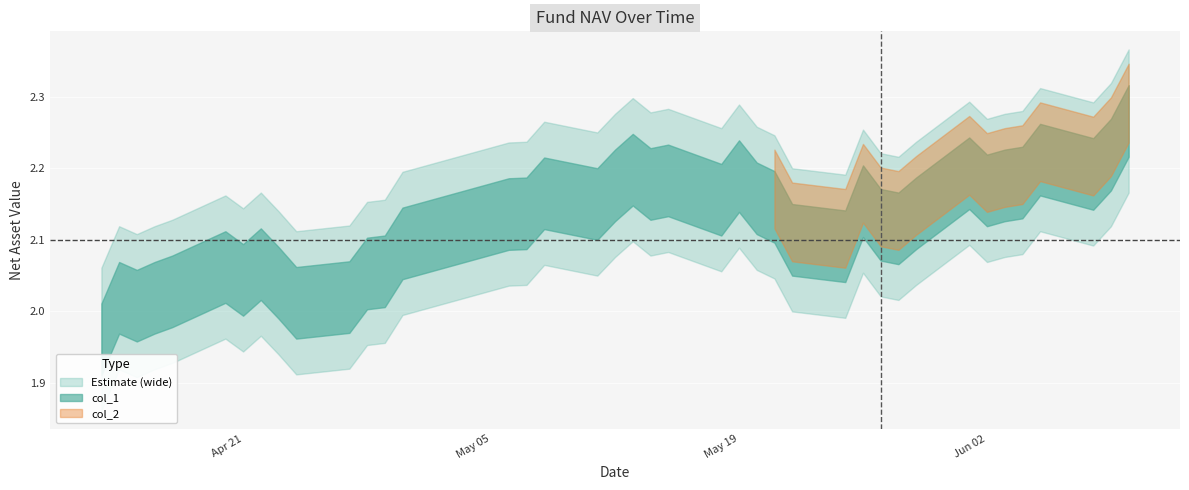

List the labels in order of value, smallest first.

2020-04-13, 2020-04-15, 2020-04-24, 2020-04-14, 2020-04-16, 2020-04-27, 2020-04-17, 2020-04-23, 2020-04-21, 2020-04-28, 2020-04-29, 2020-04-20, 2020-04-22, 2020-05-25, 2020-04-30, 2020-05-22, 2020-05-28, 2020-05-27, 2020-05-06, 2020-05-07, 2020-05-29, 2020-05-21, 2020-05-11, 2020-05-26, 2020-05-18, 2020-05-20, 2020-05-08, 2020-06-02, 2020-05-12, 2020-06-03, 2020-05-14, 2020-06-04, 2020-05-15, 2020-05-19, 2020-06-08, 2020-06-01, 2020-05-13, 2020-06-05, 2020-06-09, 2020-06-10